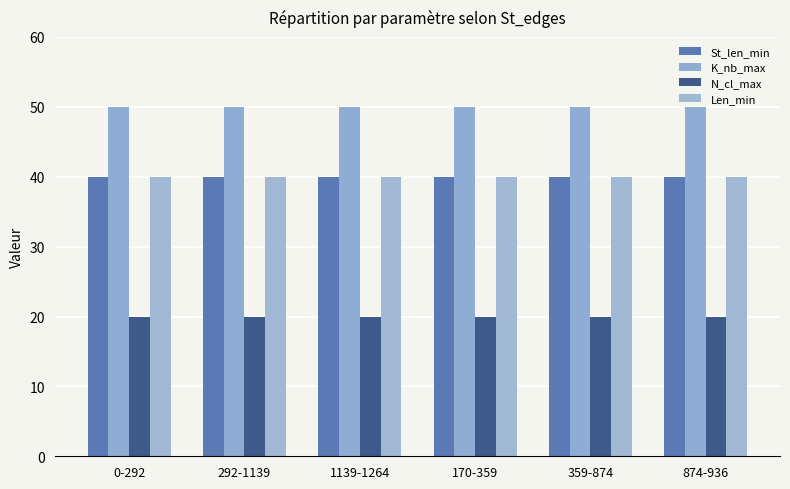

Count the number of data series in this chart.

4